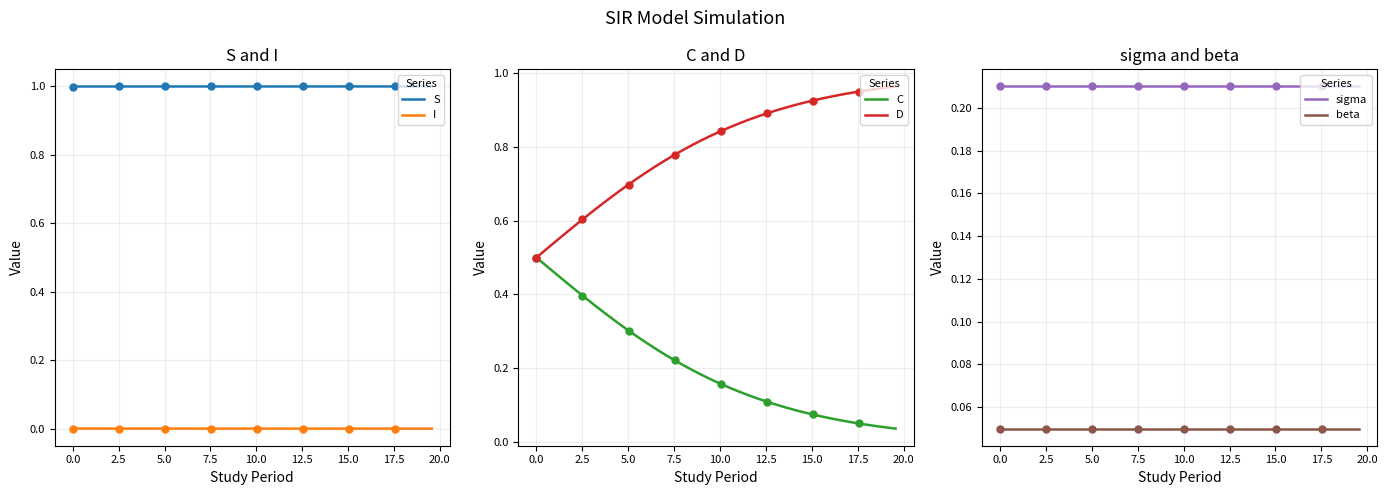

True or false: S and I cross at least once.

False